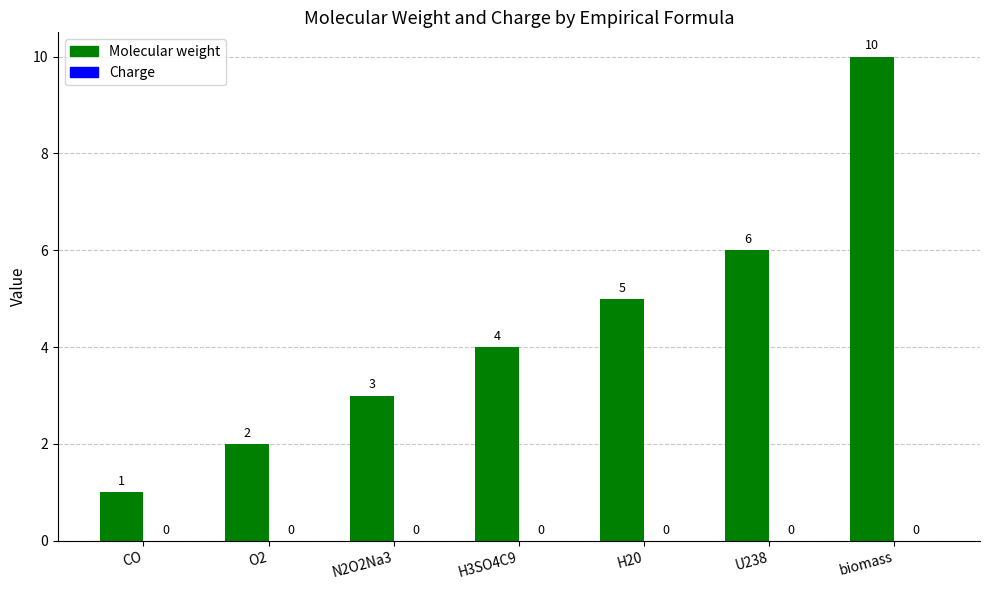

How many bars are there in total?

7